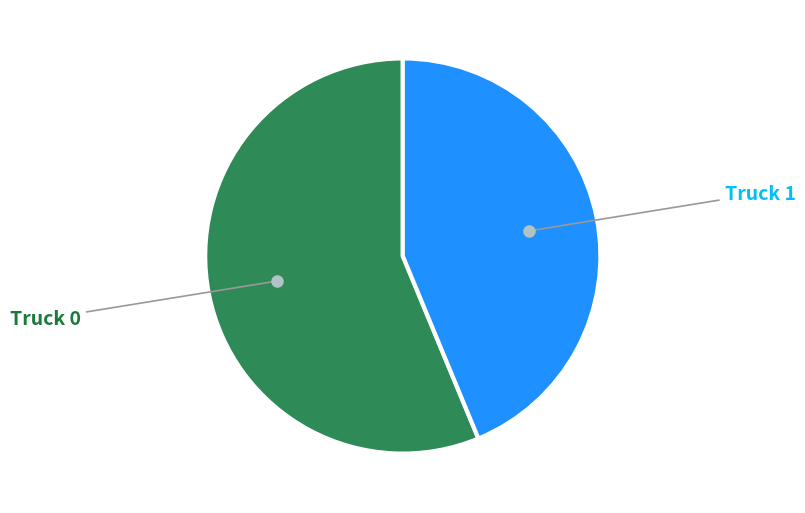

Is there any slice that represents more than half of the pie?

Yes